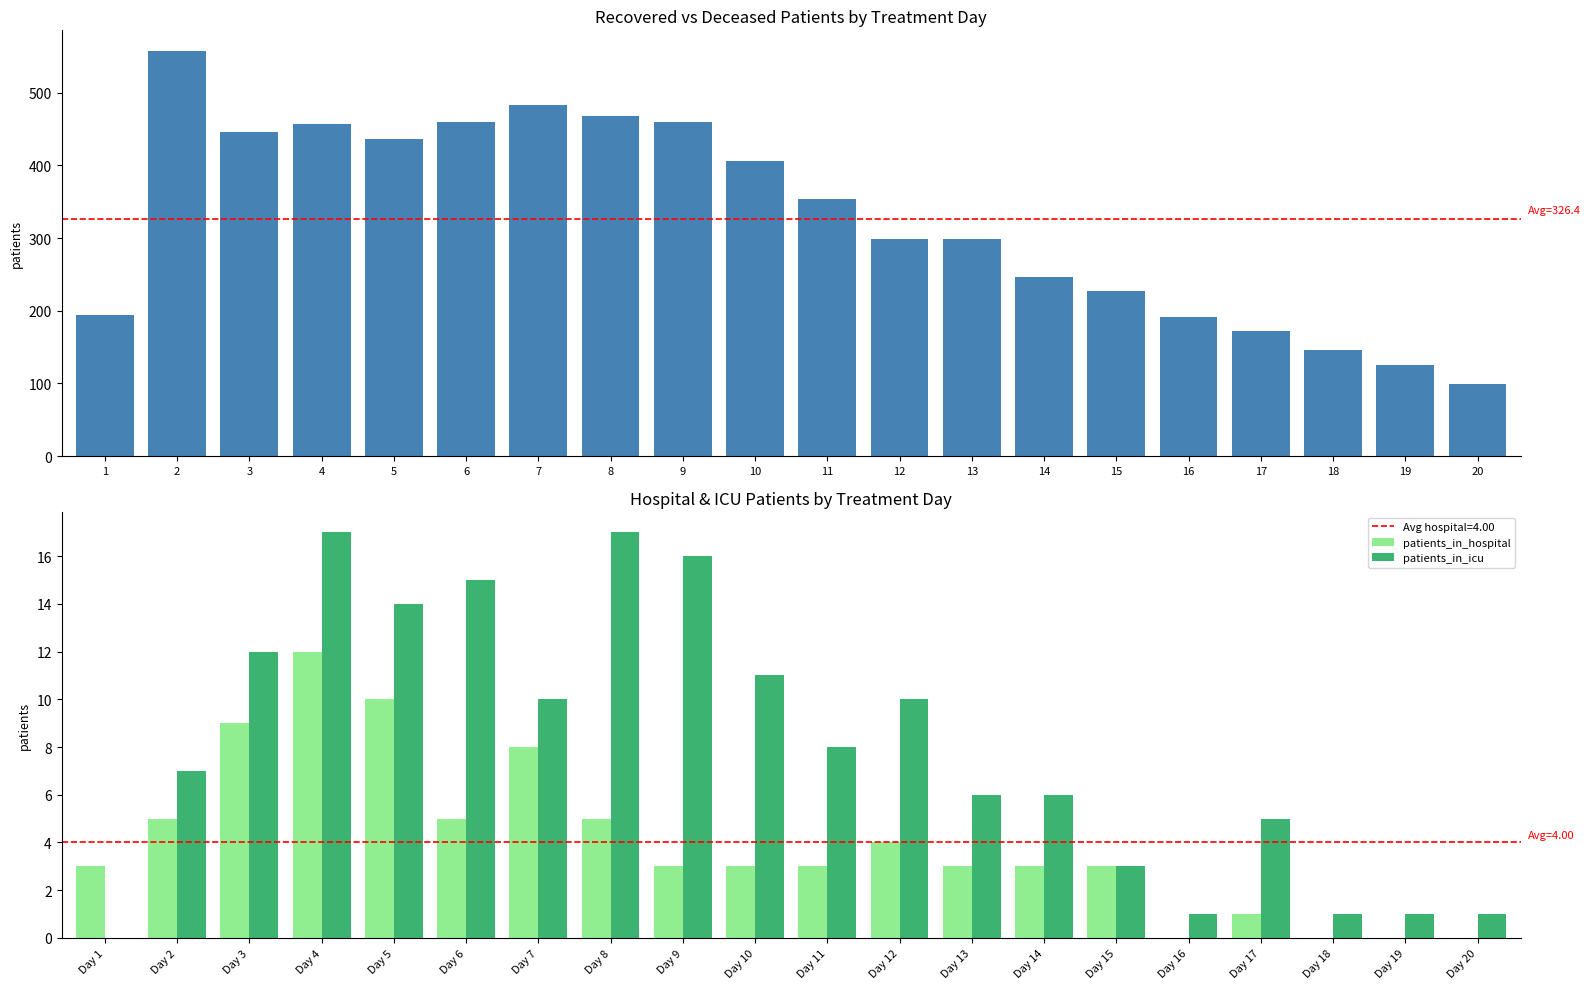

At how many categories does at least one series exceed 214?

14